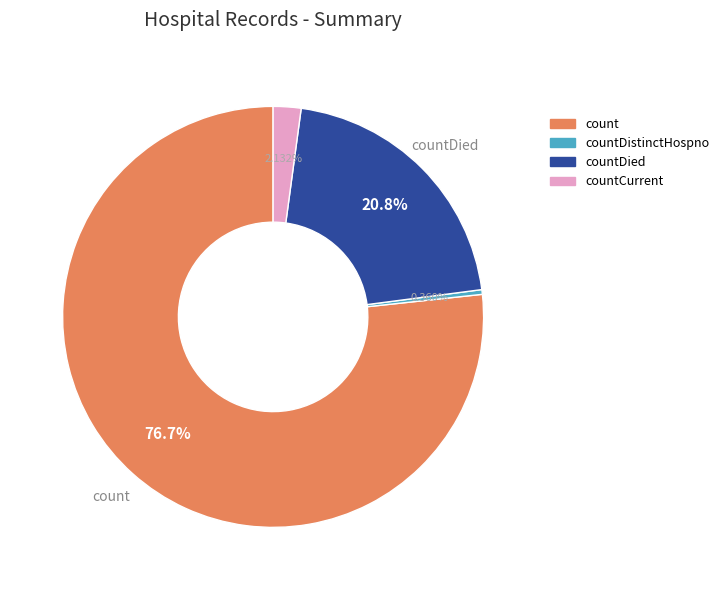

What is the smallest slice in the pie chart?

countDistinctHospno